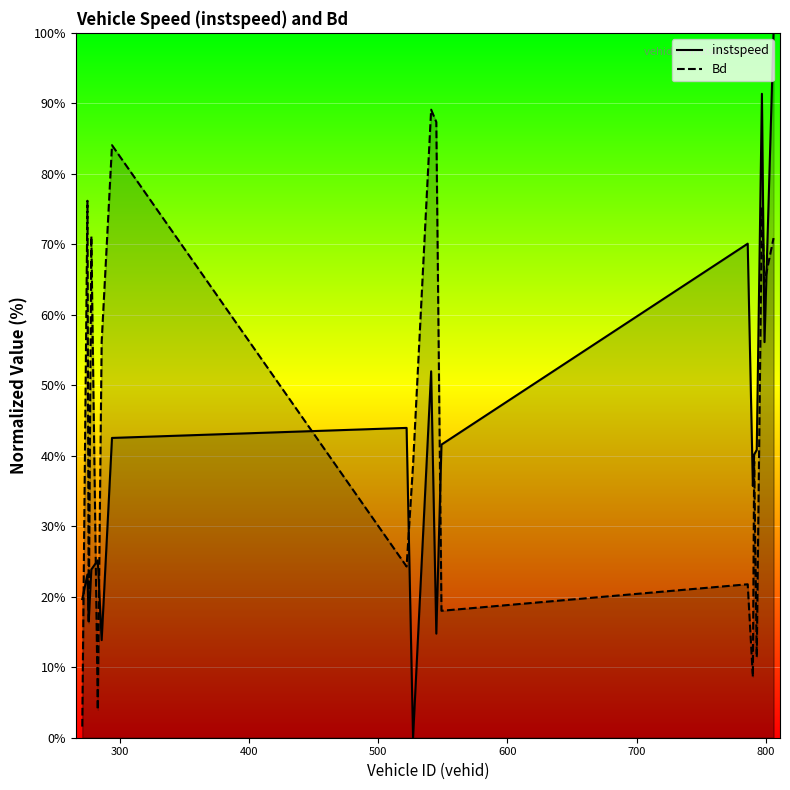

Rank the series by their maximum value, from lowest to highest.

Bd, instspeed